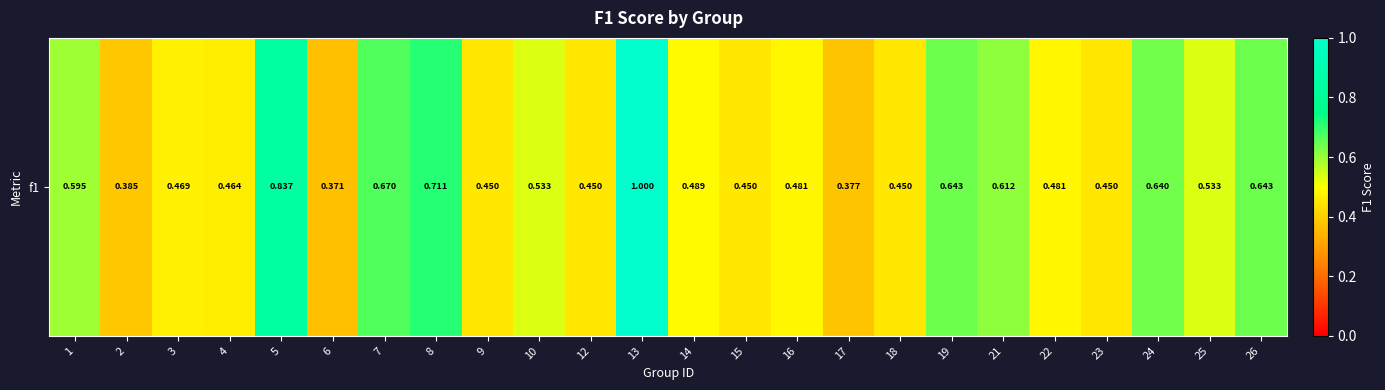

Which label corresponds to the largest value in the chart?

13